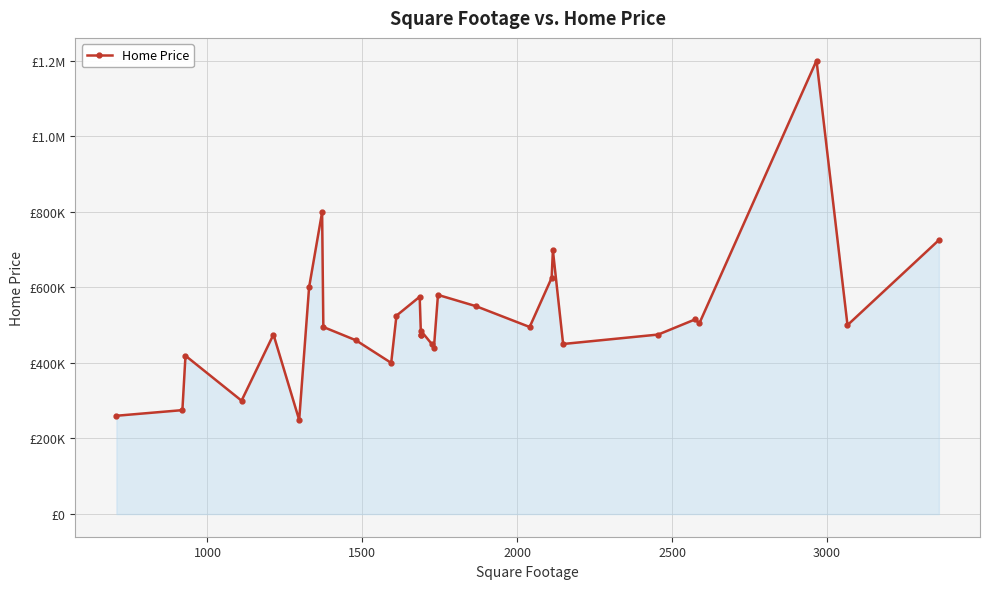

Is it true that the value at 15 is 126796?

False